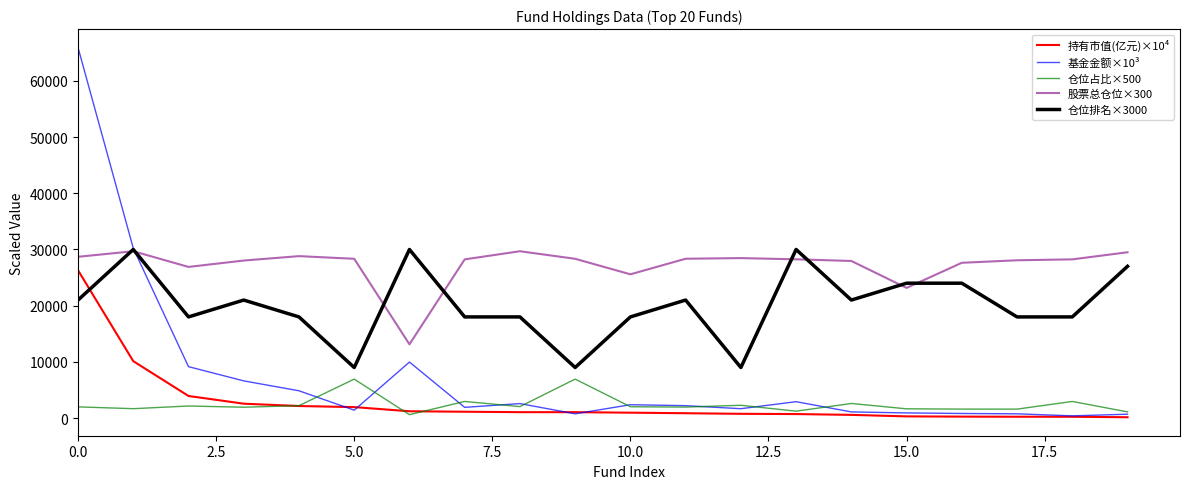

True or false: 股票总仓位×300 and 持有市值(亿元)×10⁴ cross at least once.

False